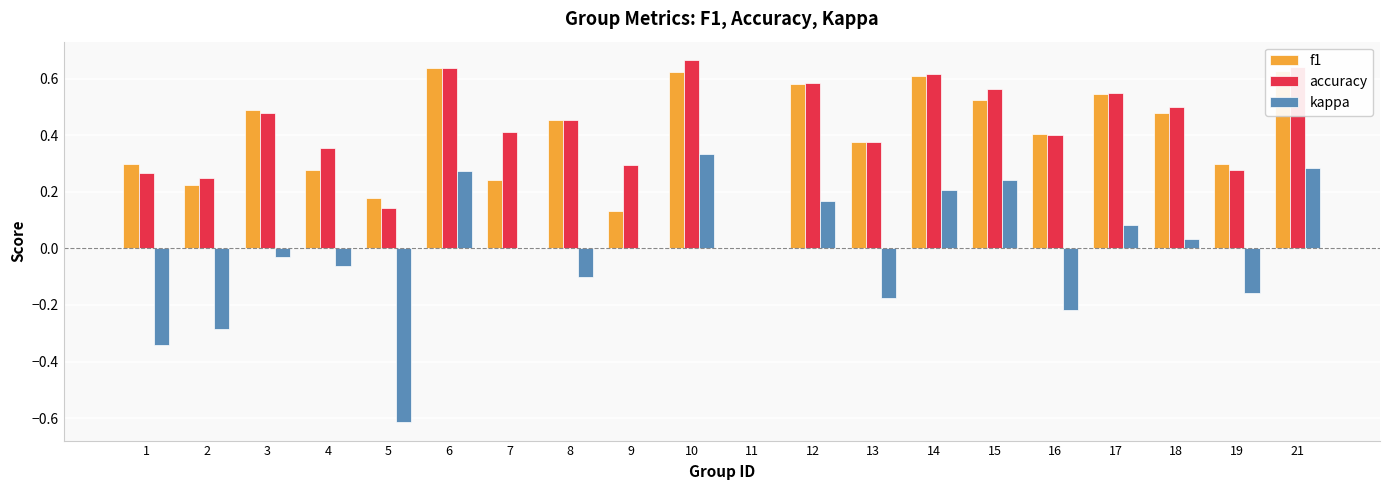

True or false: accuracy has a value of 0.3 at 21.

False